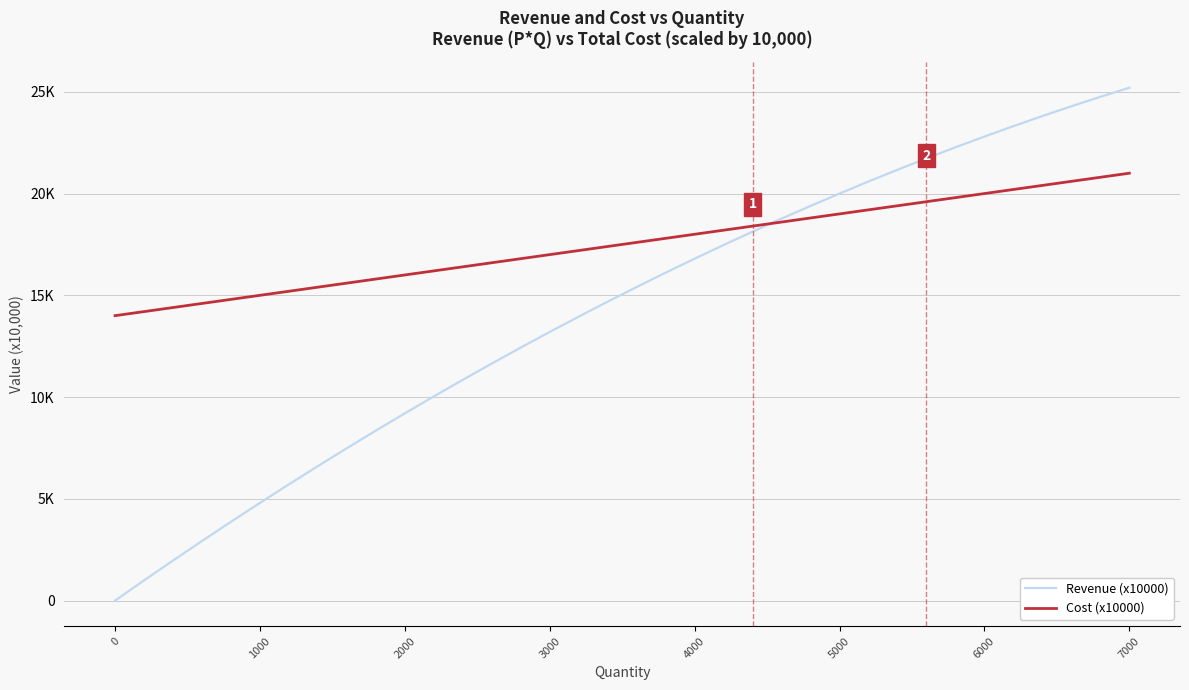

At how many categories does at least one series exceed 21?

9